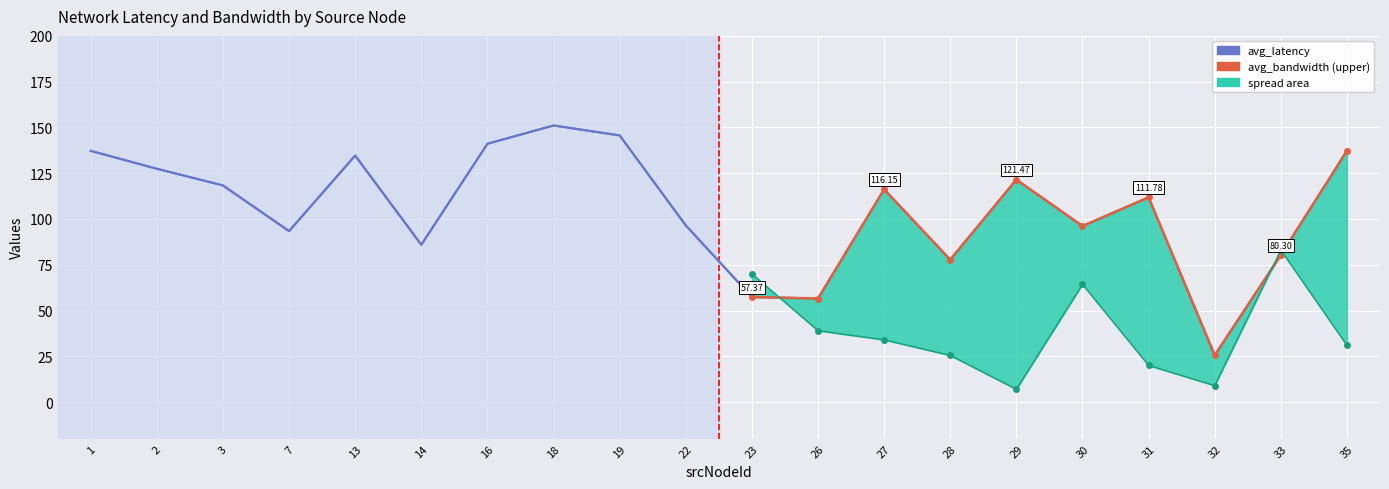

At which category does the data reach its first local valley?

7